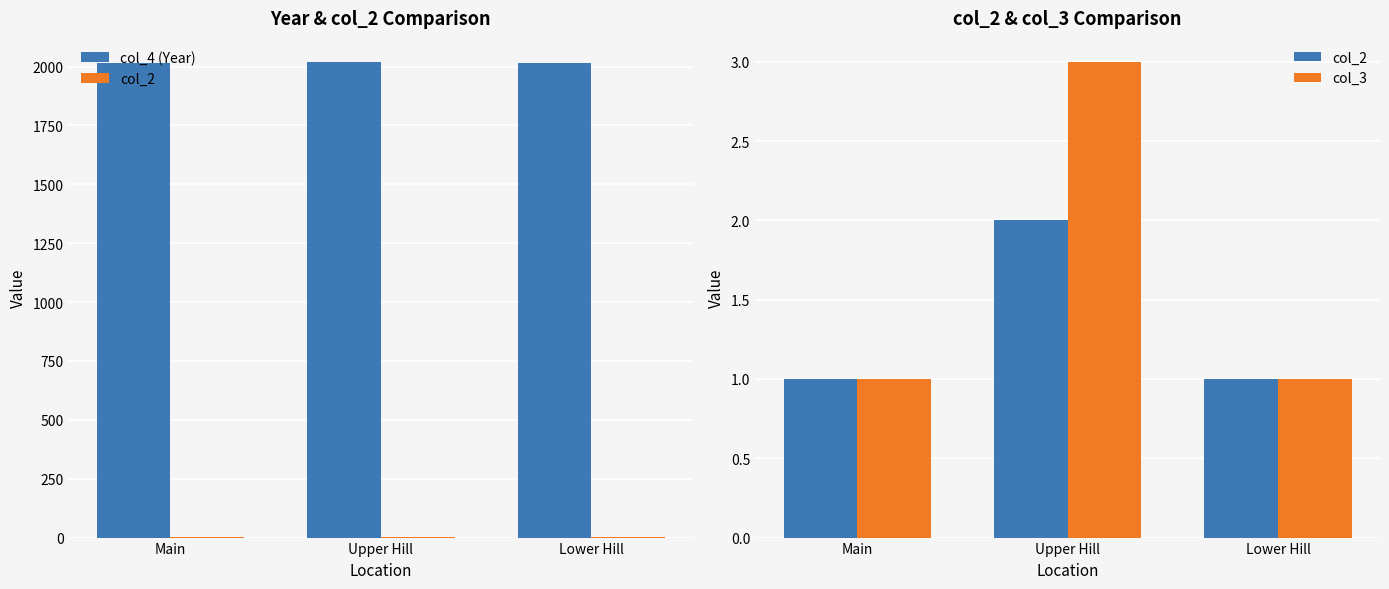

What is the difference between the col_4 (Year) values at Main and Upper Hill?

6